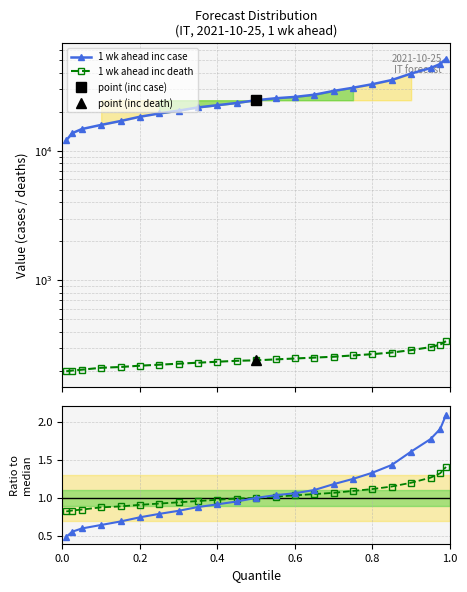

True or false: 1 wk ahead inc death has more than 0 interior local peaks.

False